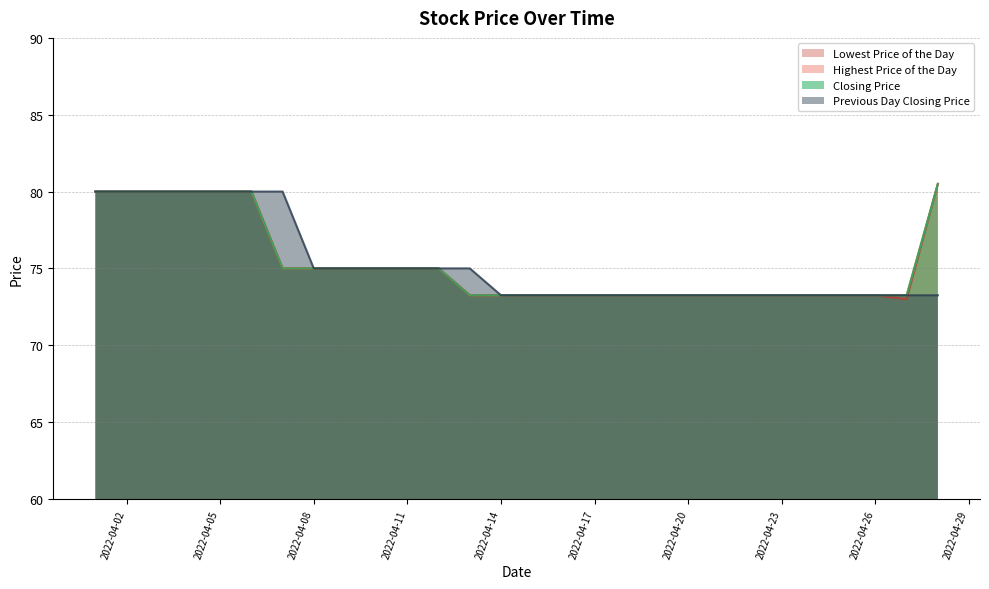

True or false: Highest Price of the Day and Closing Price cross at least once.

False